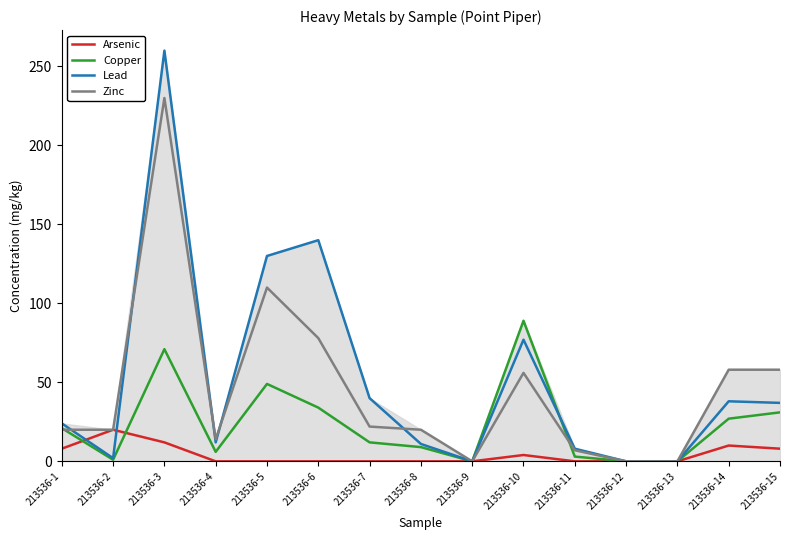

What is the value of the Copper point at the 1st from the left?

21